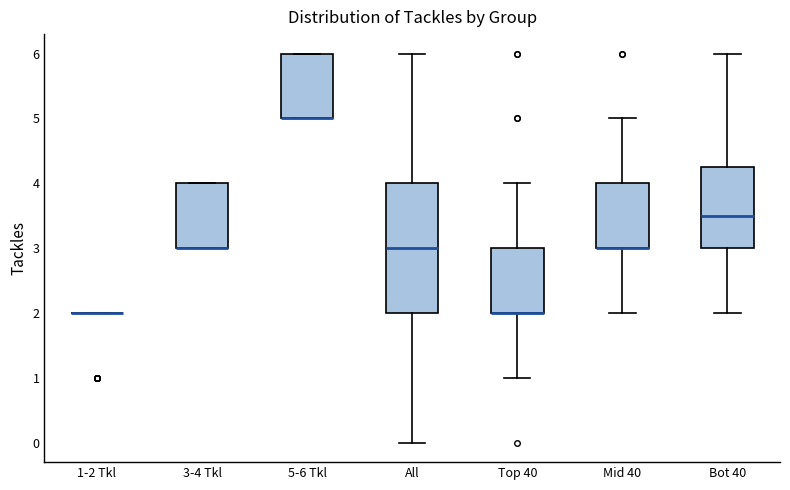

Reading left to right, transcribe this box plot: for each box, give where its median line is, the range the box spans, and where its two whiskers end, as read against the y-axis. The values are not printed on the chart, so give them approximately, as read against the axis.

1-2 Tkl: box collapsed to a line at 2.0, whiskers 2.0 to 2.0
3-4 Tkl: median 3.0 (drawn on the box's lower edge), box 3.0 to 4.0, whiskers 3.0 to 4.0
5-6 Tkl: median 5.0 (drawn on the box's lower edge), box 5.0 to 6.0, whiskers 5.0 to 6.0
All: median 3.0, box 2.0 to 4.0, whiskers 0.0 to 6.0
Top 40: median 2.0 (drawn on the box's lower edge), box 2.0 to 3.0, whiskers 1.0 to 4.0
Mid 40: median 3.0 (drawn on the box's lower edge), box 3.0 to 4.0, whiskers 2.0 to 5.0
Bot 40: median 3.5, box 3.0 to 4.3, whiskers 2.0 to 6.0